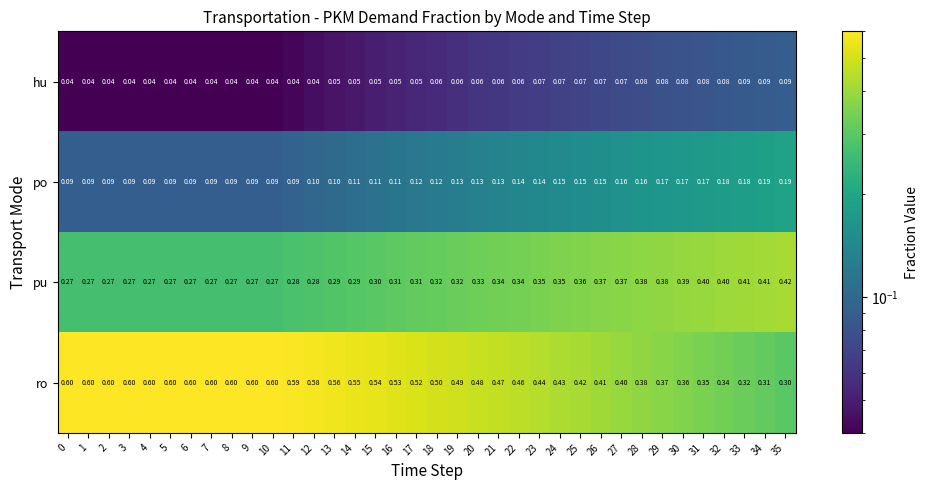

List the series in order of their overall mean, highest first.

ro, pu, po, hu